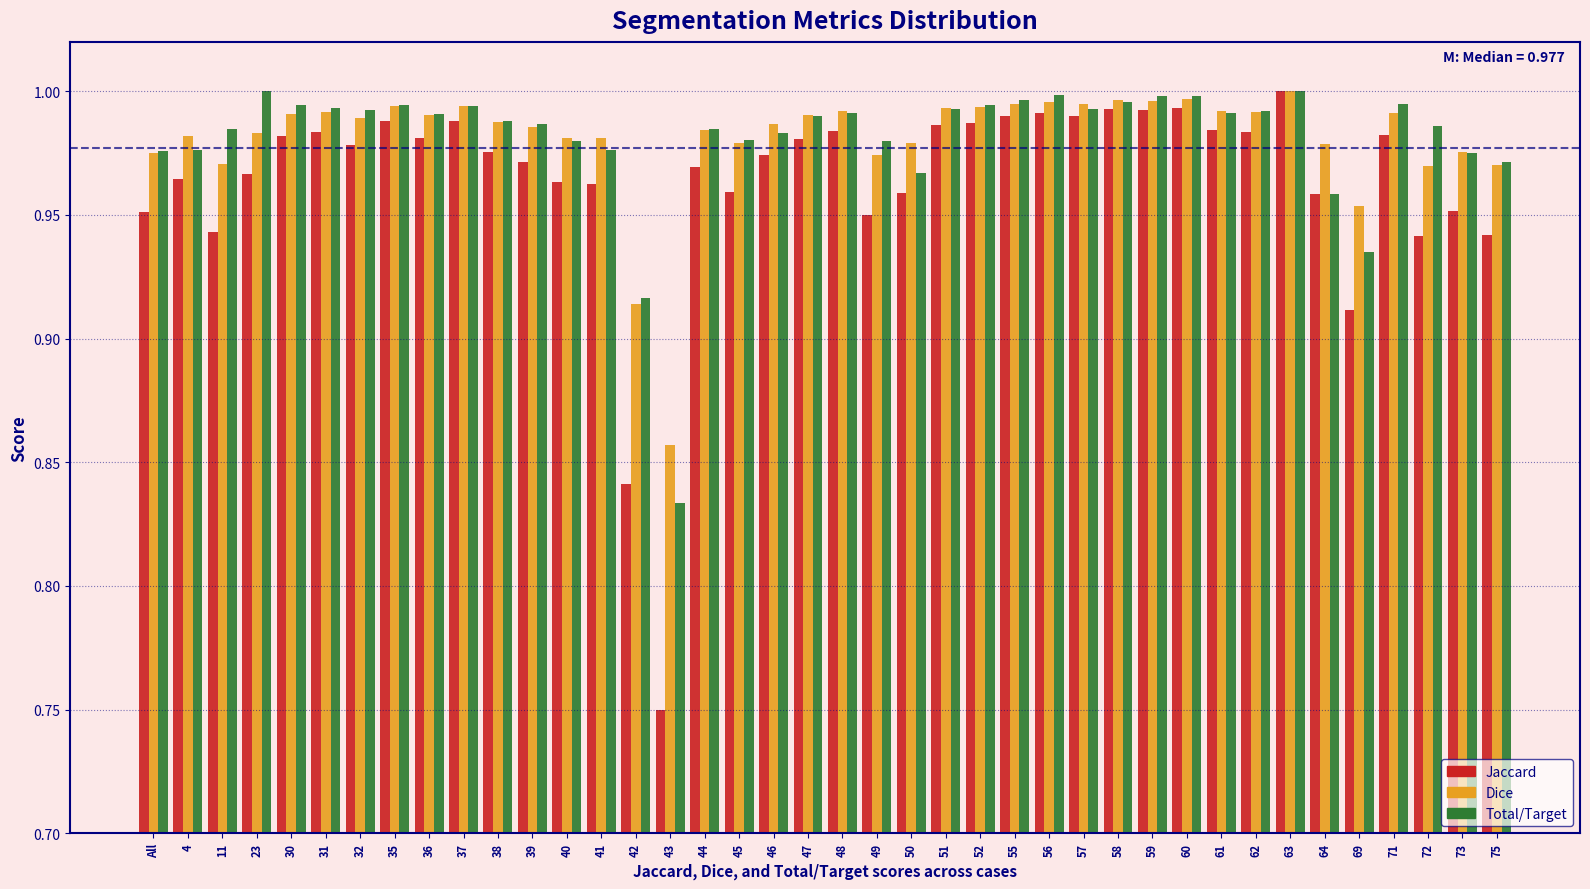

Between 4 and 75, which series saw the biggest shift?

Jaccard